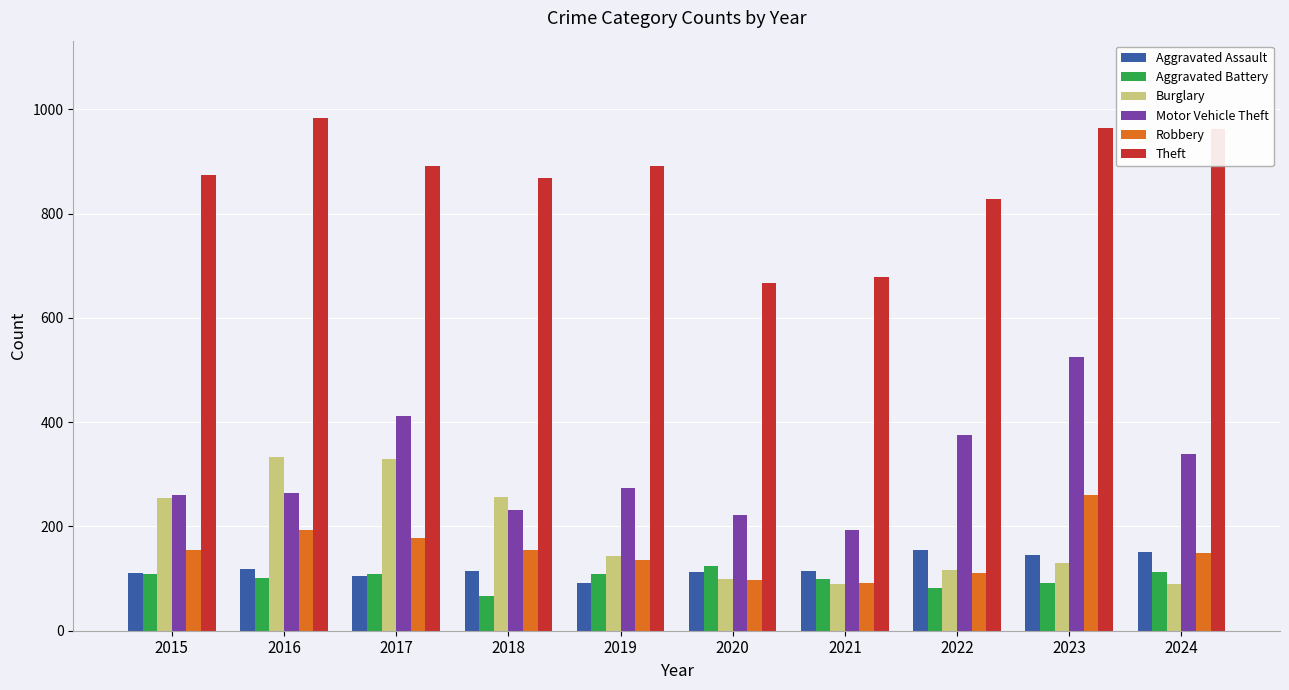

What is the average value of the Motor Vehicle Theft series?

309